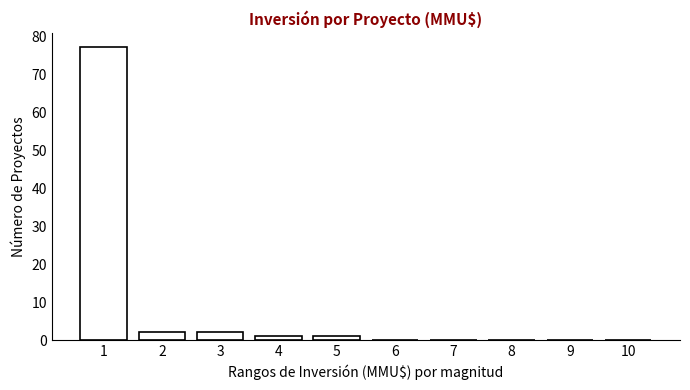

Reading left to right, what are all the values shown in this chart?

1=77	2=2	3=2	4=1	5=1	6=0	7=0	8=0	9=0	10=0